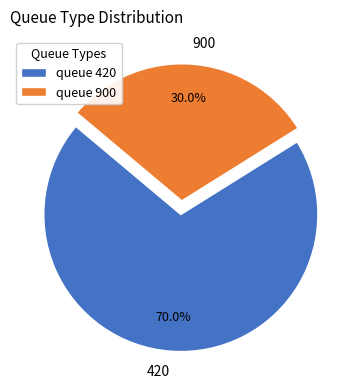

How many slices are in this pie chart?

2